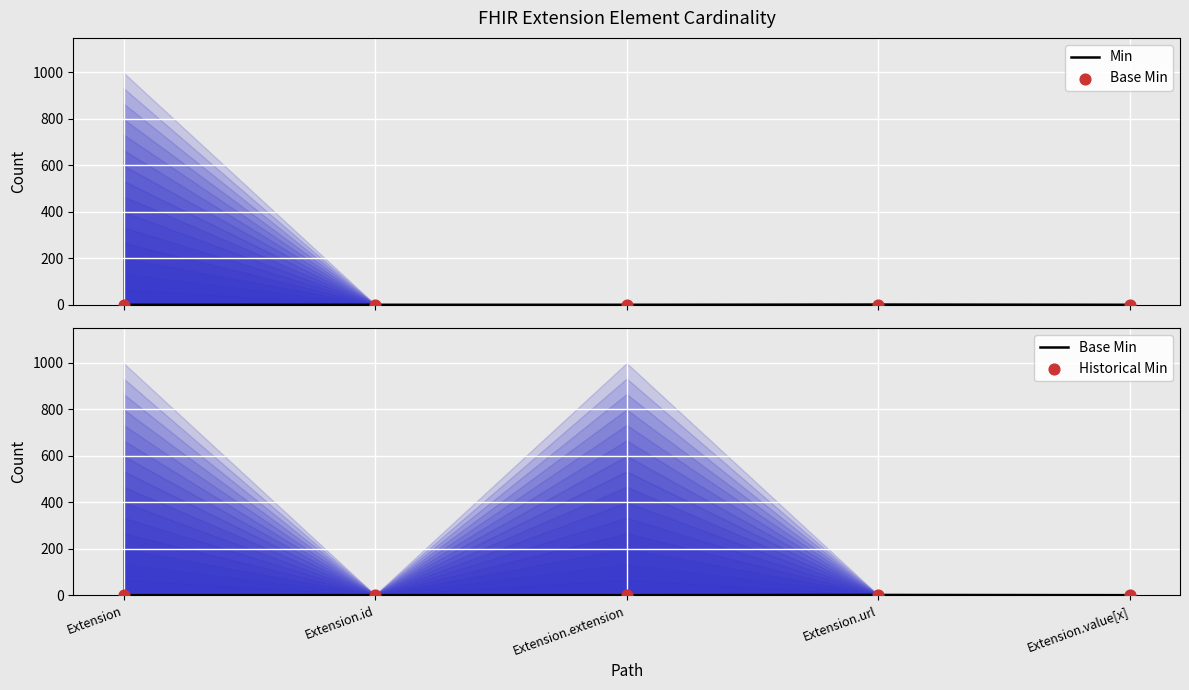

What are all the series names shown in the legend?

Min, Base Min, Historical Min